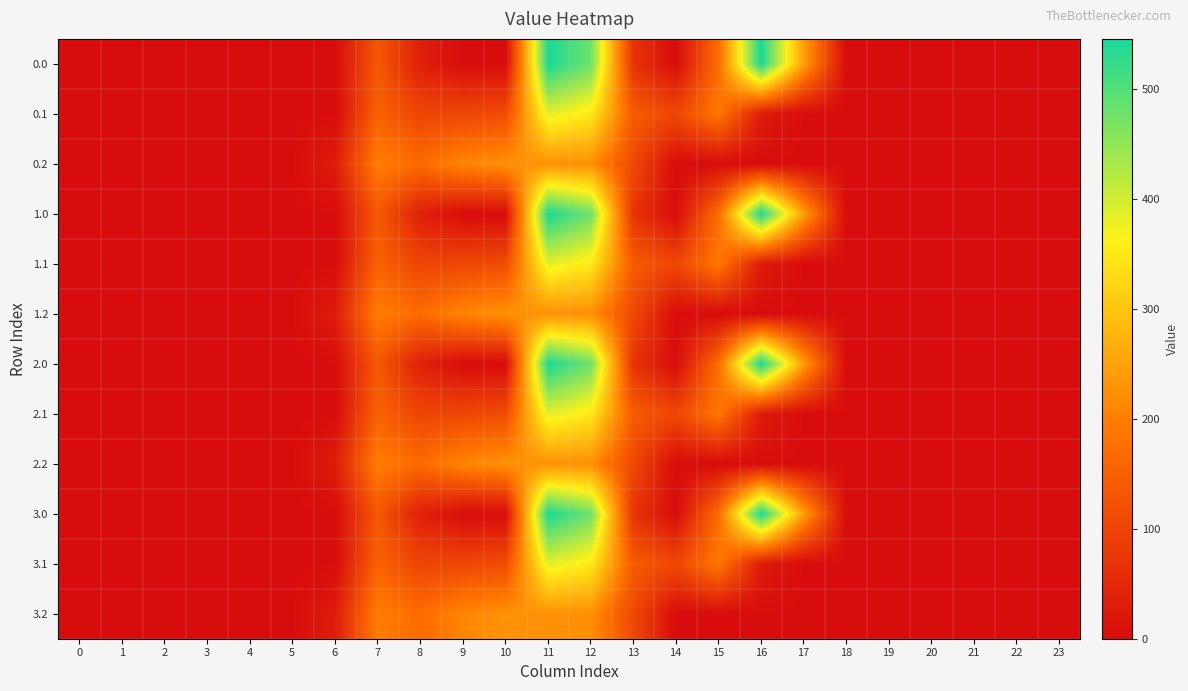

At which category is the sum across all series the highest?

11